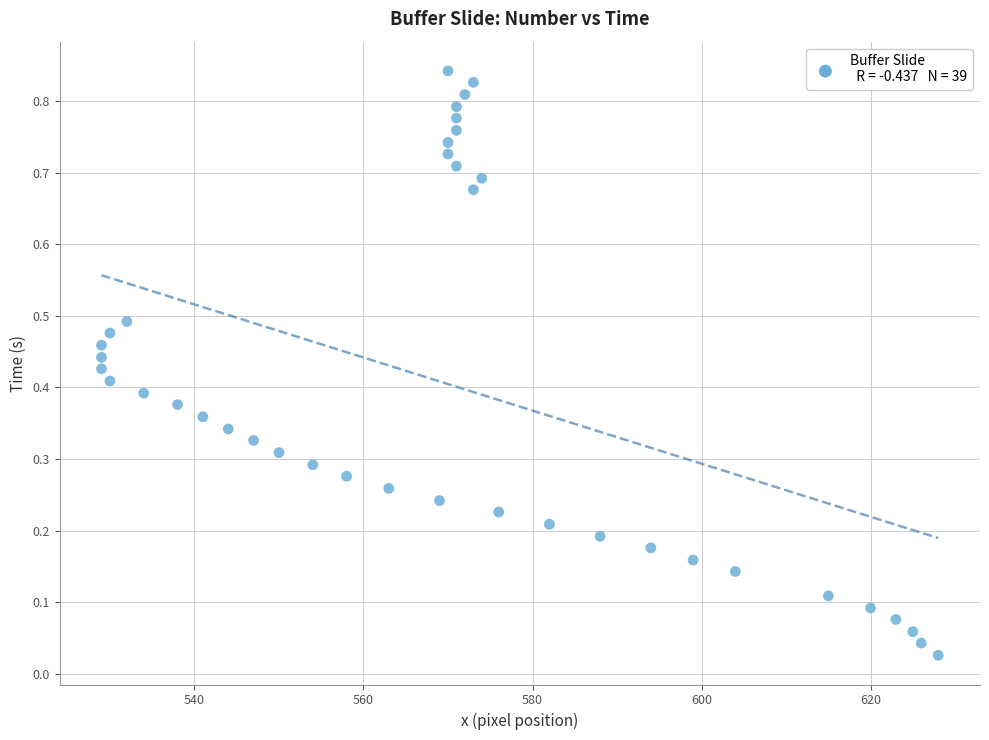

What is the range of X values (max minus min)?

99.0